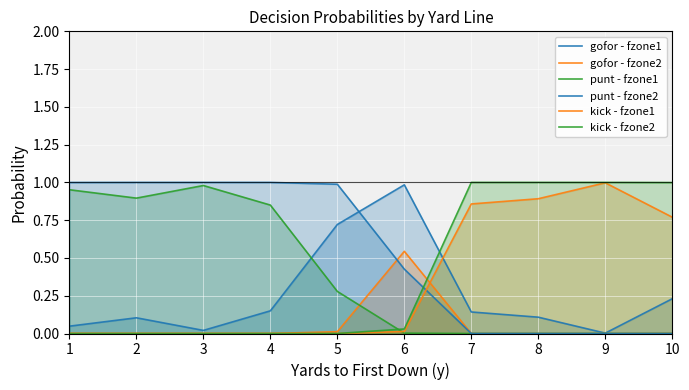

What is the value of the punt - fzone1 point at the 4th from the left?

0.8